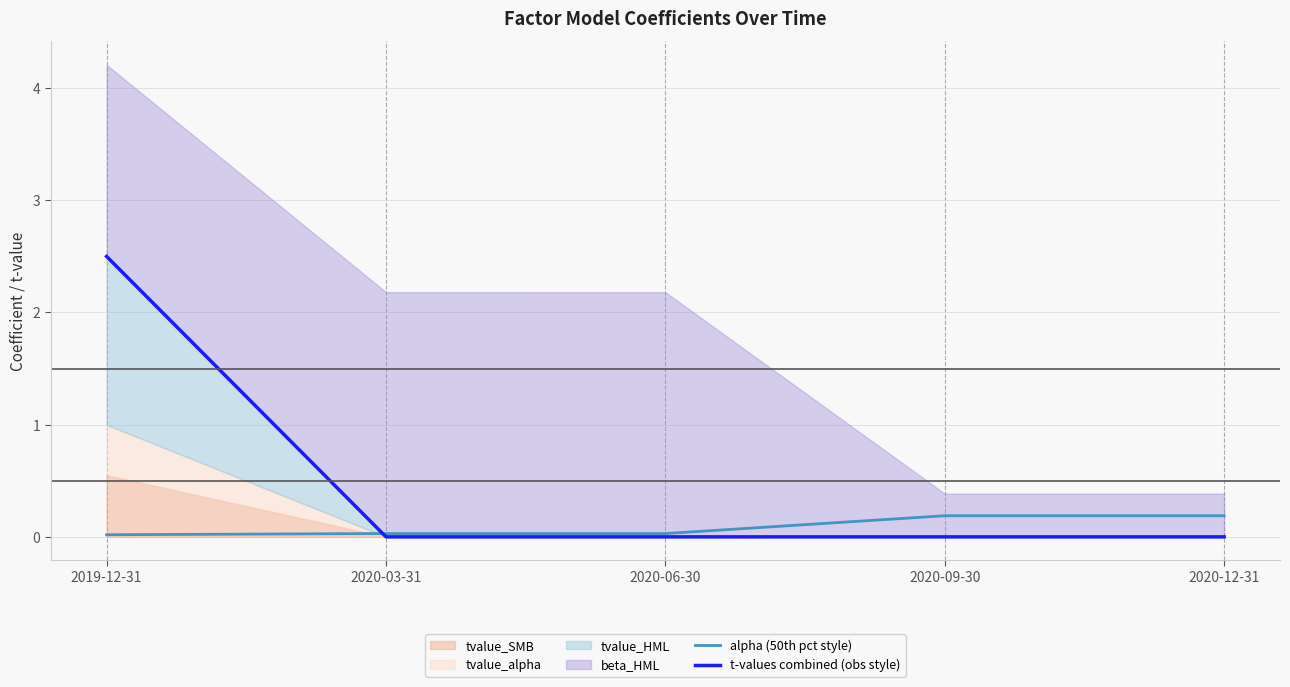

True or false: t-values combined (obs style) has more than 1 interior local peaks.

False